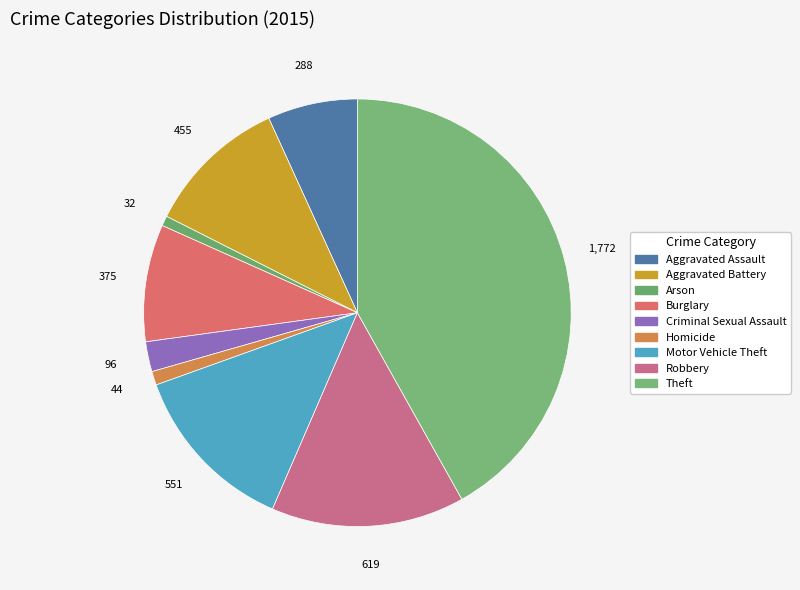

Is it true that Motor Vehicle Theft is 25% of the pie?

False